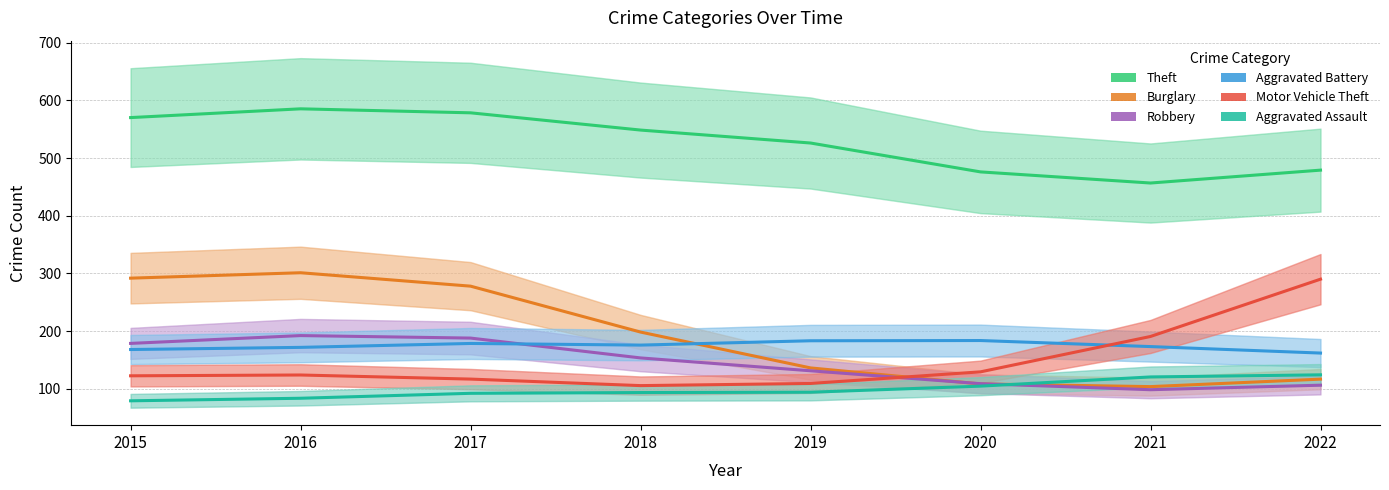

True or false: Theft has more than 0 interior local peaks.

True